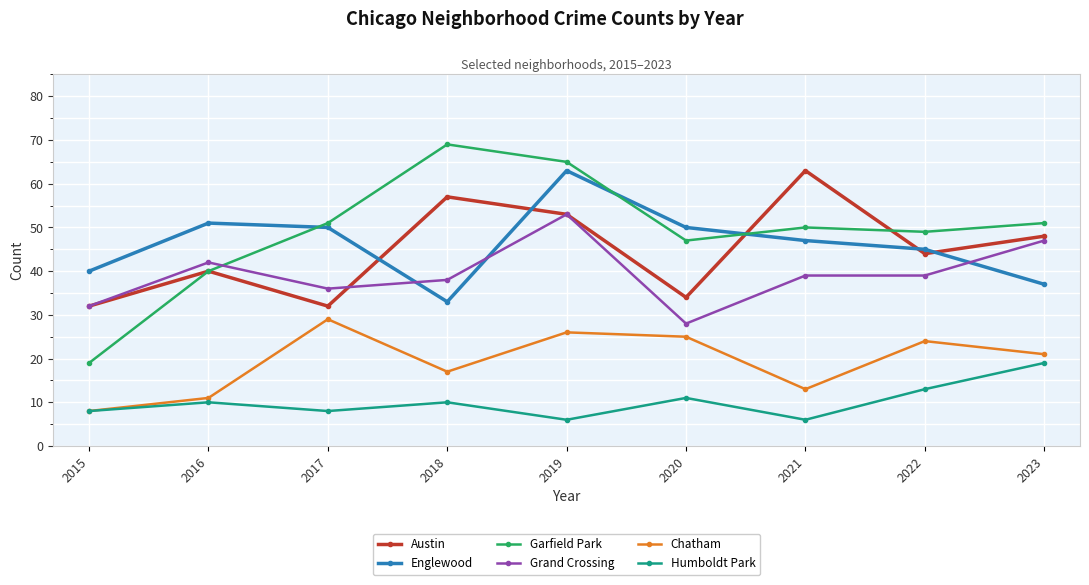

How many distinct data groups are displayed?

6